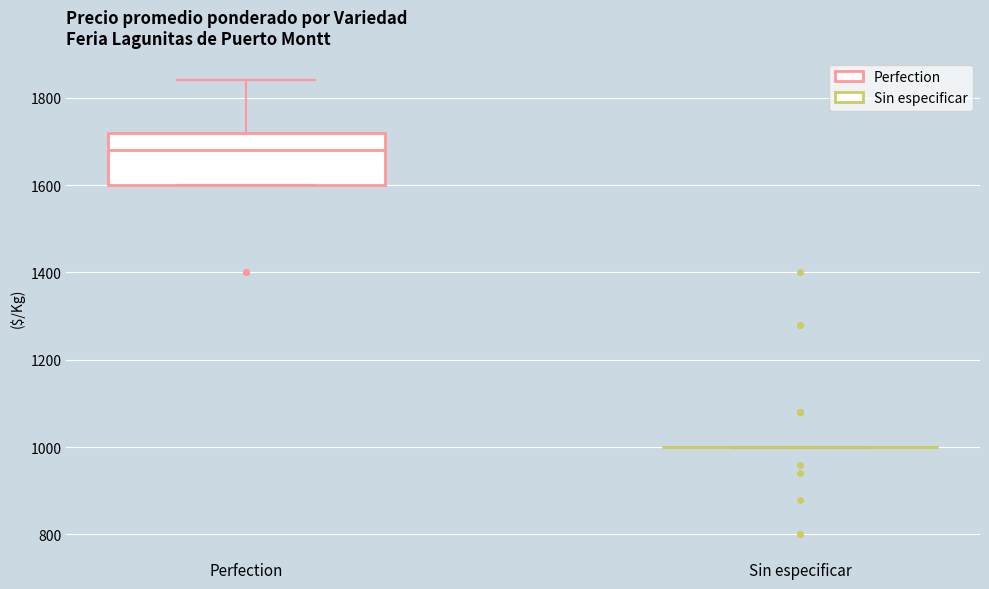

Reading left to right, transcribe this box plot: for each box, give where its median line is, the range the box spans, and where its two whiskers end, as read against the y-axis. The values are not printed on the chart, so give them approximately, as read against the axis.

Perfection: median 1680, box 1600 to 1720, whiskers 1600 to 1840
Sin especificar: box collapsed to a line at 1000, whiskers 1000 to 1000